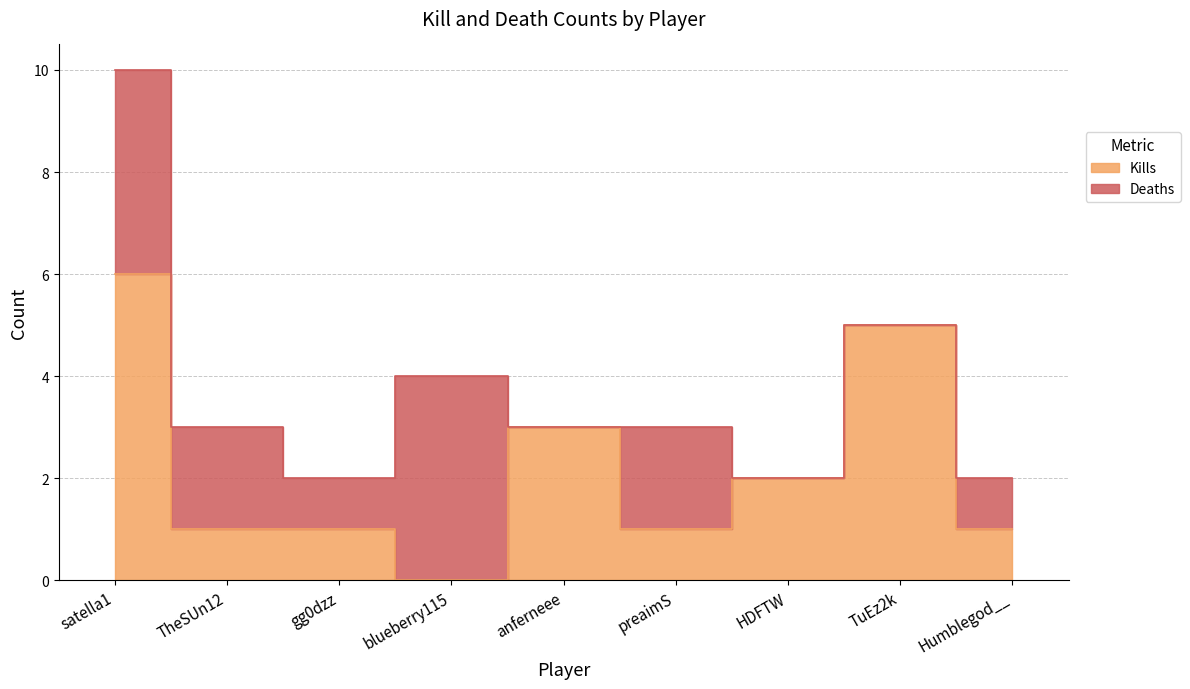

What is the value of the 5th point from the left?

3